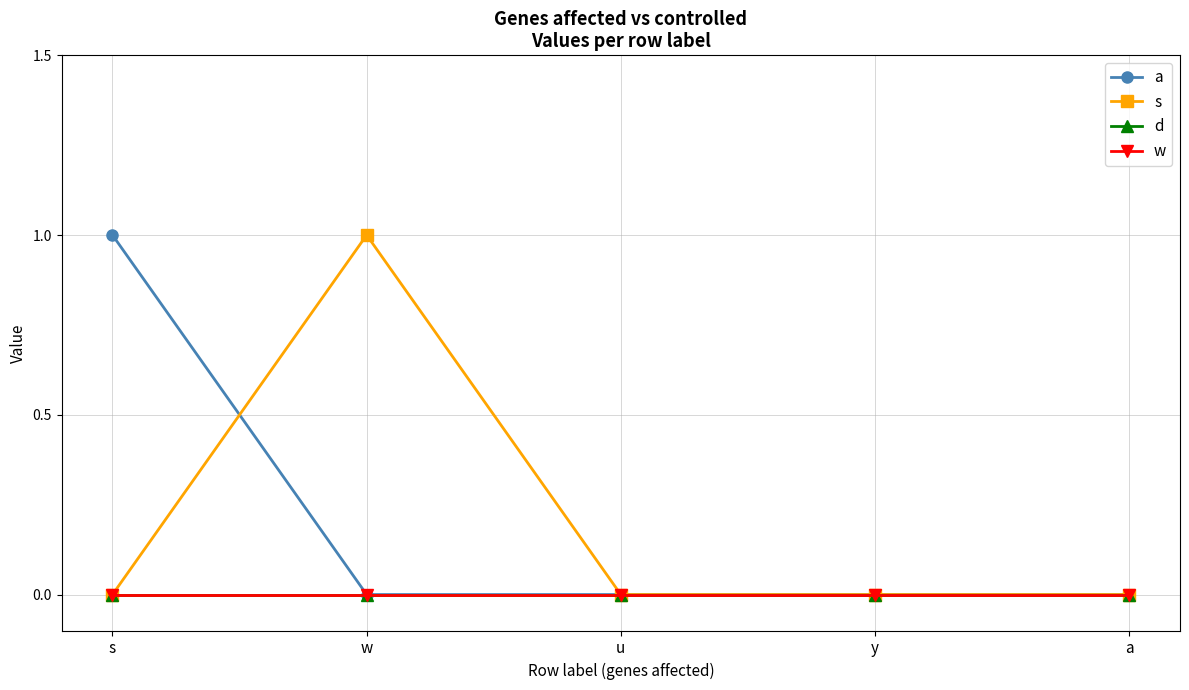

Is this an area chart (filled region under the line)?

No